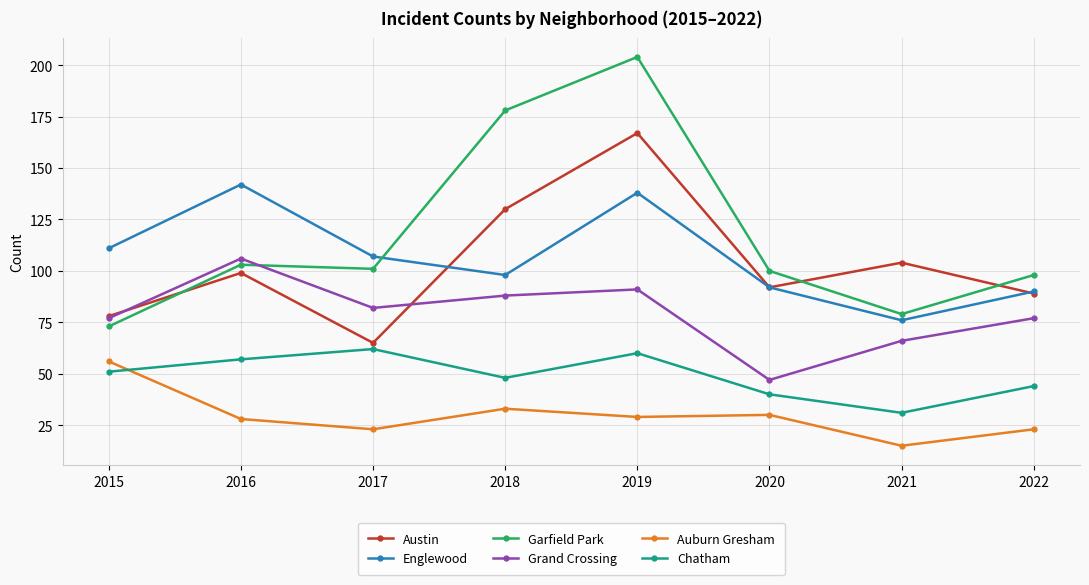

Count the number of data series in this chart.

6